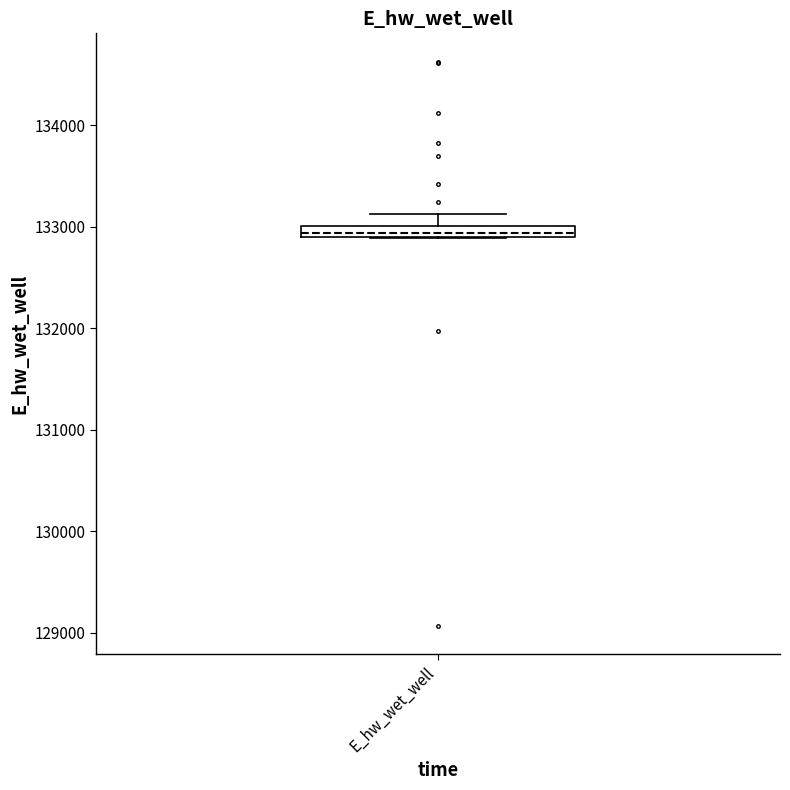

Where is the lower edge of the box for E_hw_wet_well on the y-axis? The values are not printed on the chart, so give them approximately, as read against the axis.

132900